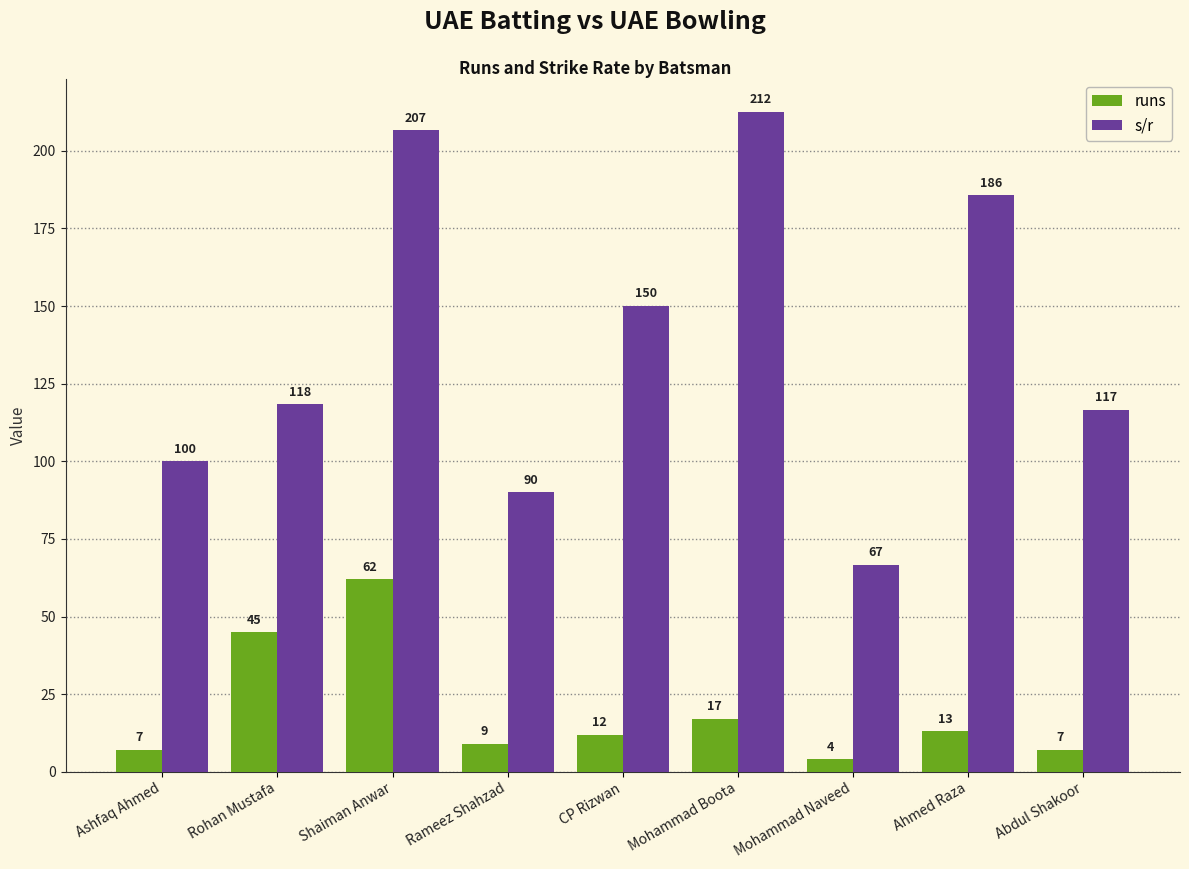

What is the highest value of the s/r series?

212.5